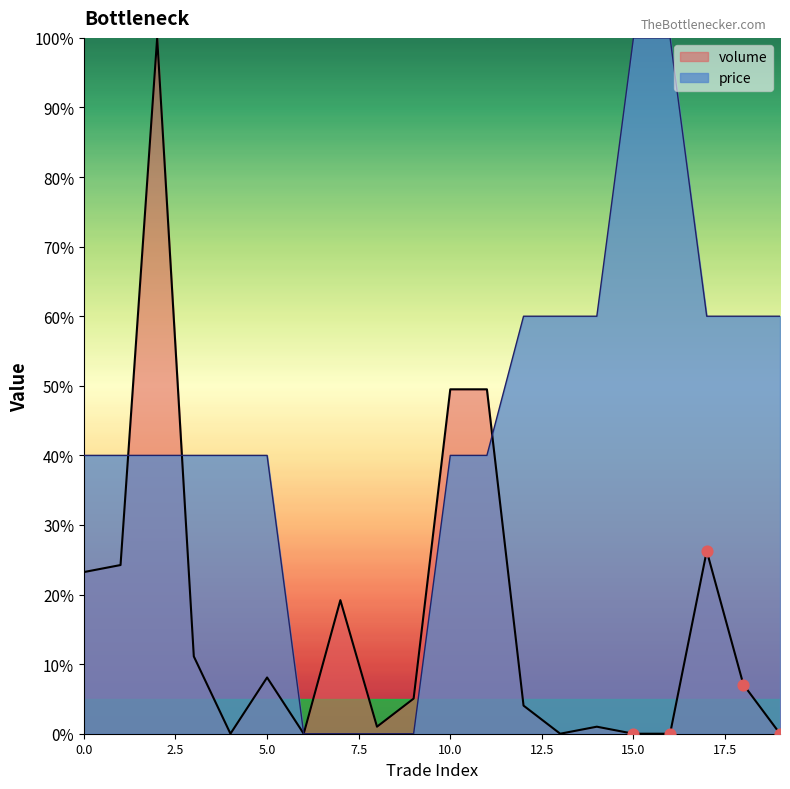

Which series contains the lowest Y value?

volume